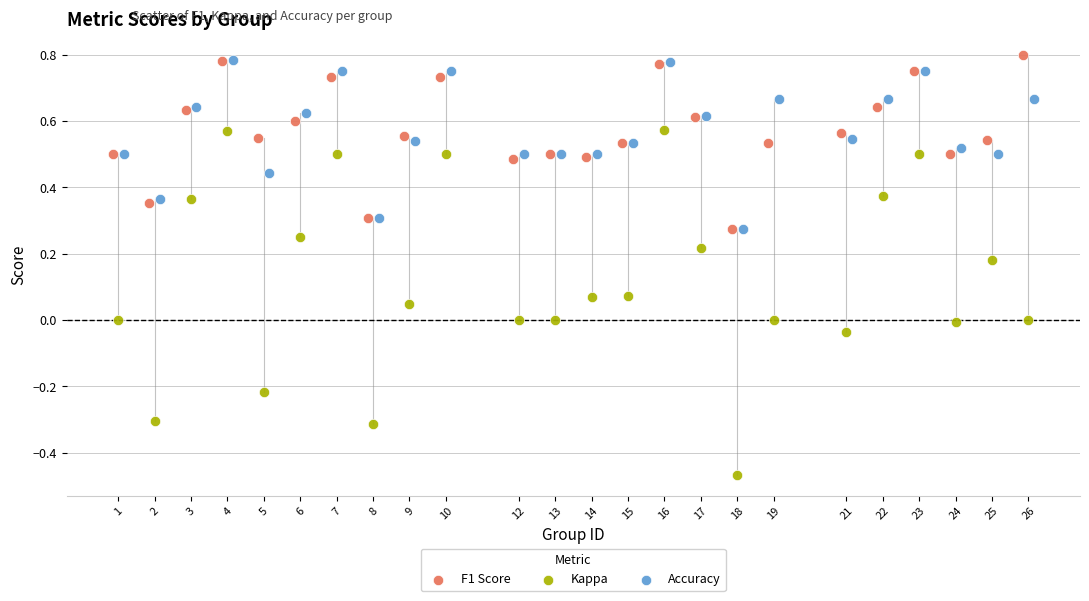

Which series reaches the minimum Y coordinate?

Kappa